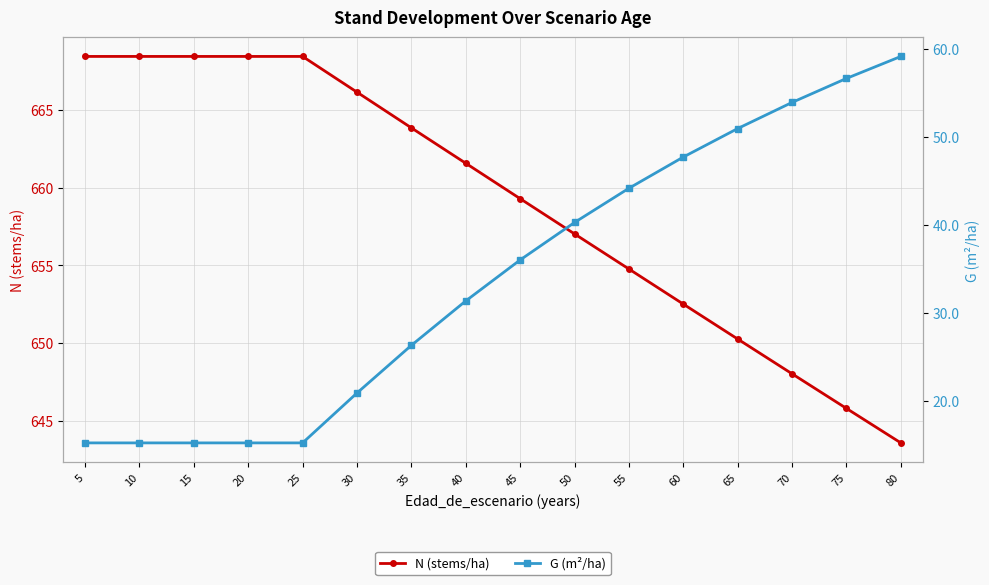

Is it true that N (stems/ha) equals 1183.7 at 40?

False